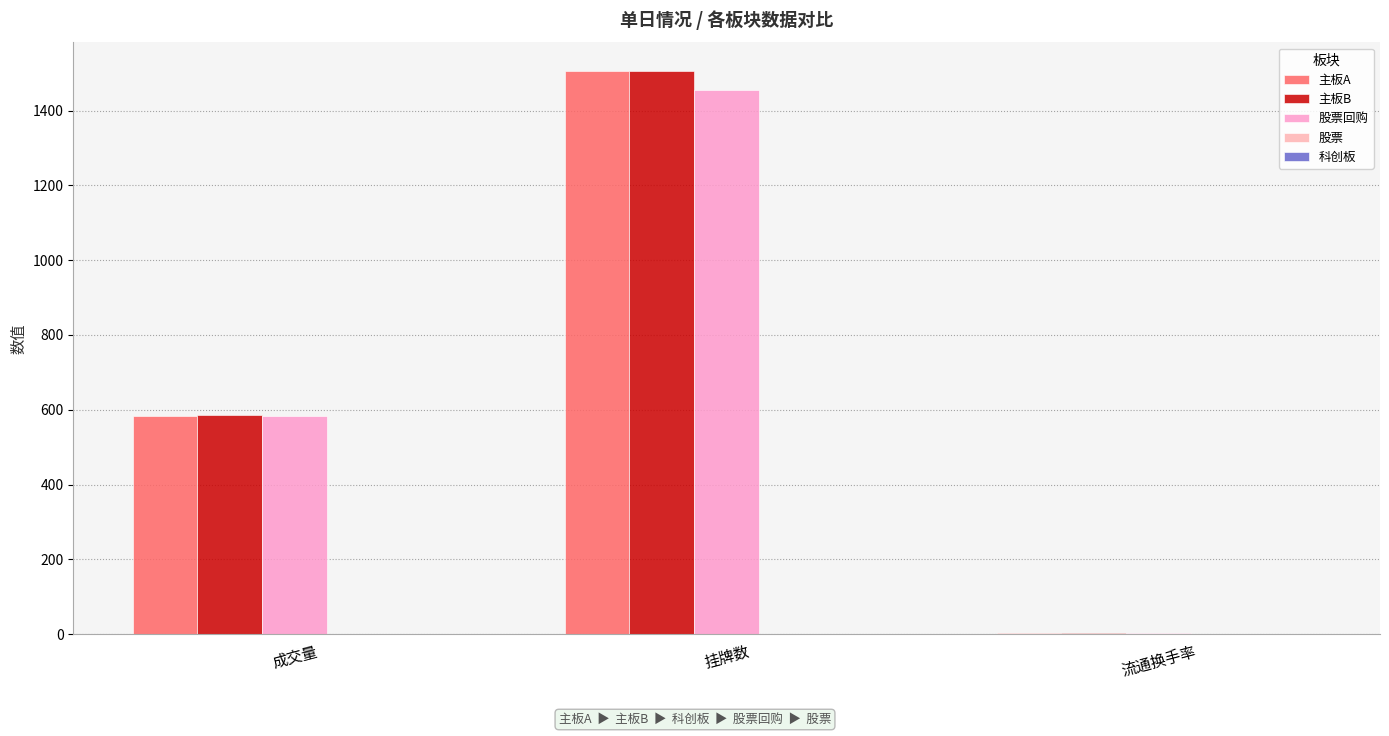

Reading left to right, extract all data points from this chart.

主板A: 584.4	1507.0	1.7
主板B: 584.9	1507.0	1.7
股票回购: 583.3	1456.0	1.7
股票: 0.6	0.0	0.0
科创板: 0.0	0.0	0.0